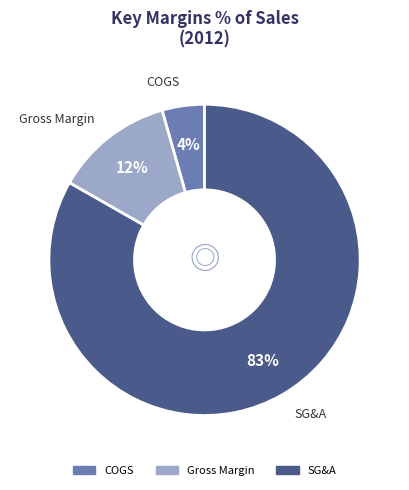

To the nearest percent, what is the average slice percentage?

33%